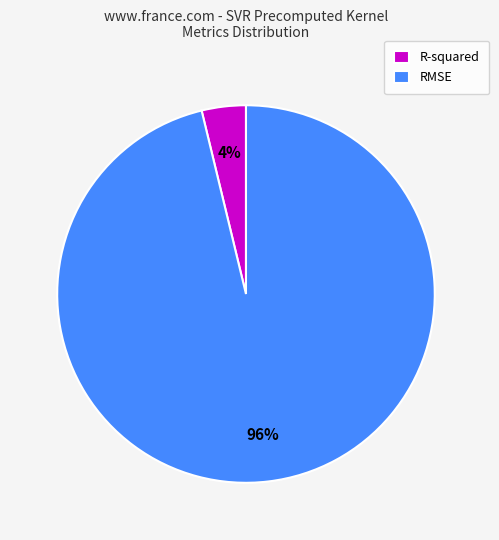

To the nearest percent, what percentage of the pie is R-squared?

4%